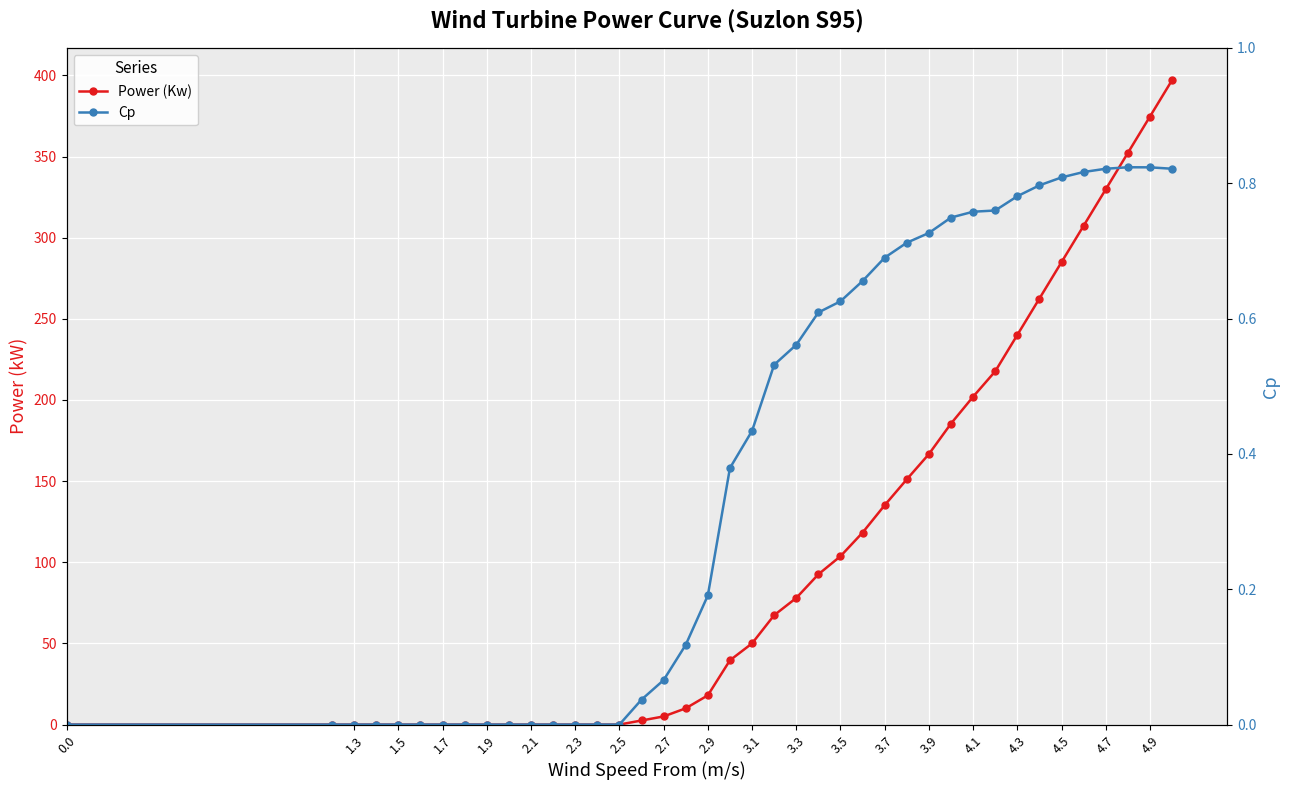

Which series has the largest total across all categories?

Power (Kw)